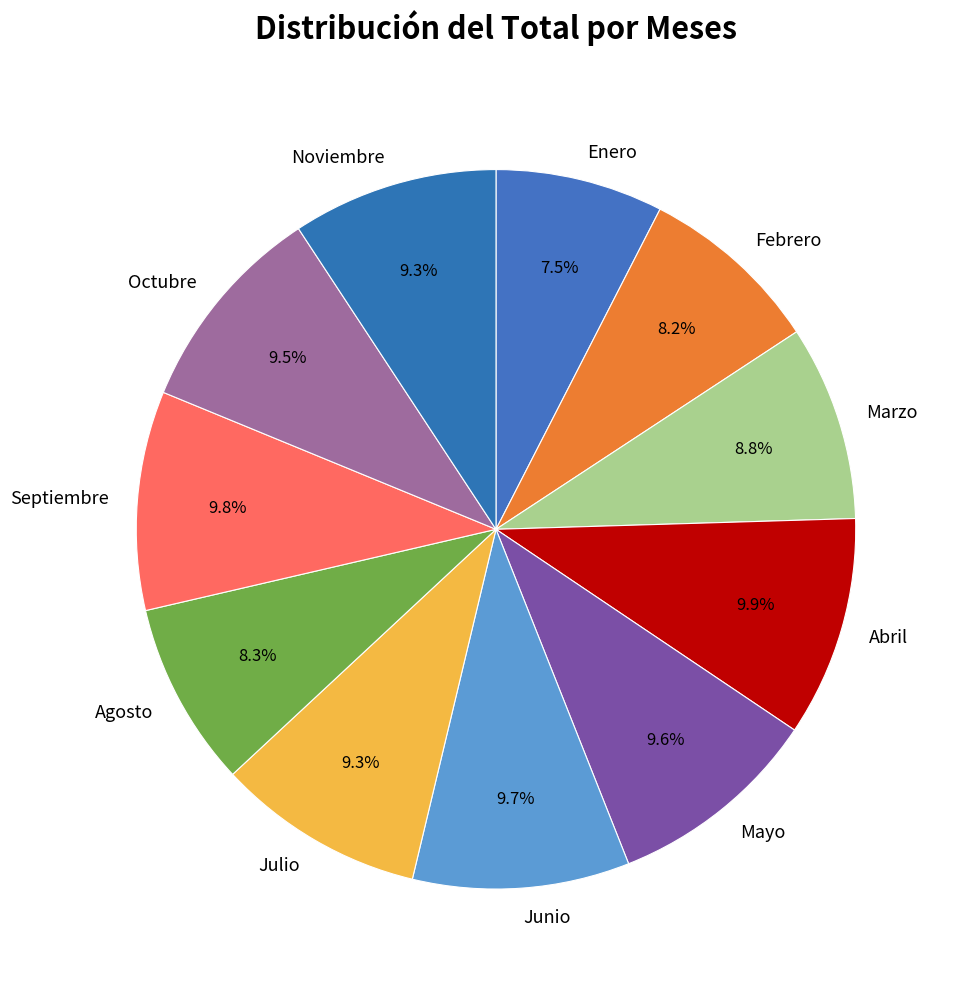

Is there any slice that represents more than half of the pie?

No